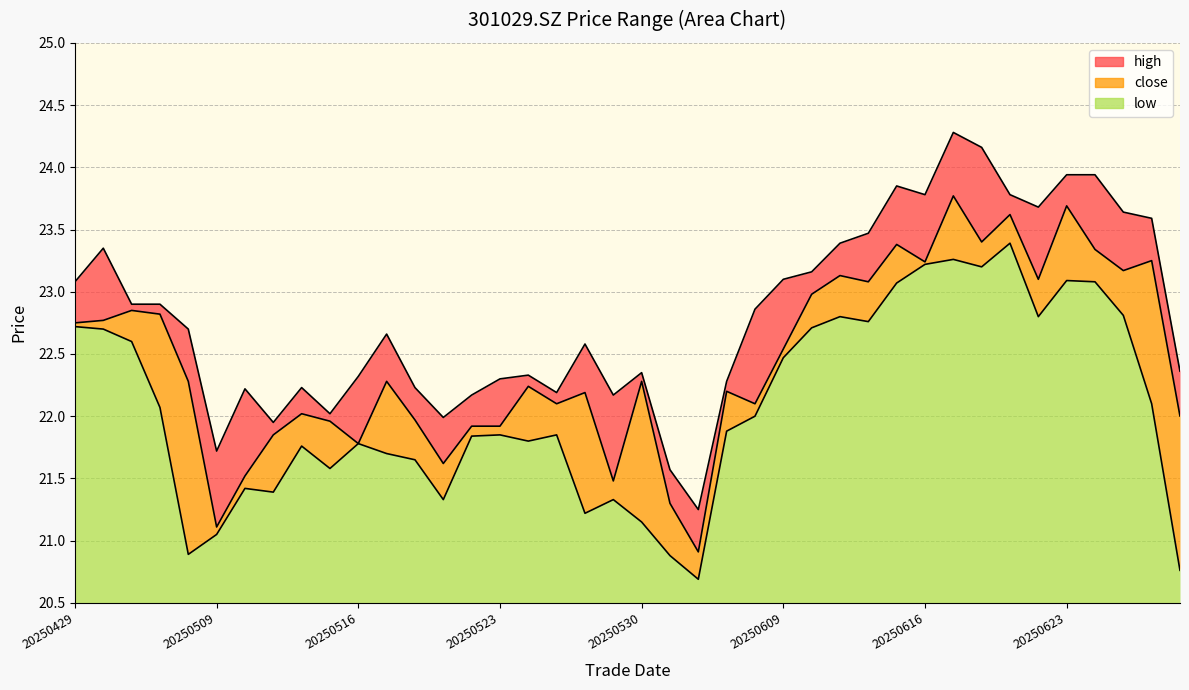

Reading left to right, transcribe all the data shown in this chart.

close: 20250429=22.8	20250430=22.8	20250506=22.9	20250507=22.8	20250508=22.3	20250509=21.1	20250512=21.5	20250513=21.9	20250514=22.0	20250515=22.0	20250516=21.8	20250519=22.3	20250520=22.0	20250521=21.6	20250522=21.9	20250523=21.9	20250526=22.2	20250527=22.1	20250528=22.2	20250529=21.5	20250530=22.3	20250603=21.3	20250604=20.9	20250605=22.2	20250606=22.1	20250609=22.5	20250610=23.0	20250611=23.1	20250612=23.1	20250613=23.4	20250616=23.2	20250617=23.8	20250618=23.4	20250619=23.6	20250620=23.1	20250623=23.7	20250624=23.3	20250625=23.2	20250626=23.2	20250627=22.0
high: 20250429=23.1	20250430=23.4	20250506=22.9	20250507=22.9	20250508=22.7	20250509=21.7	20250512=22.2	20250513=21.9	20250514=22.2	20250515=22.0	20250516=22.3	20250519=22.7	20250520=22.2	20250521=22.0	20250522=22.2	20250523=22.3	20250526=22.3	20250527=22.2	20250528=22.6	20250529=22.2	20250530=22.4	20250603=21.6	20250604=21.2	20250605=22.3	20250606=22.9	20250609=23.1	20250610=23.2	20250611=23.4	20250612=23.5	20250613=23.9	20250616=23.8	20250617=24.3	20250618=24.2	20250619=23.8	20250620=23.7	20250623=23.9	20250624=23.9	20250625=23.6	20250626=23.6	20250627=22.4
low: 20250429=22.7	20250430=22.7	20250506=22.6	20250507=22.1	20250508=20.9	20250509=21.1	20250512=21.4	20250513=21.4	20250514=21.8	20250515=21.6	20250516=21.8	20250519=21.7	20250520=21.6	20250521=21.3	20250522=21.8	20250523=21.9	20250526=21.8	20250527=21.9	20250528=21.2	20250529=21.3	20250530=21.1	20250603=20.9	20250604=20.7	20250605=21.9	20250606=22.0	20250609=22.5	20250610=22.7	20250611=22.8	20250612=22.8	20250613=23.1	20250616=23.2	20250617=23.3	20250618=23.2	20250619=23.4	20250620=22.8	20250623=23.1	20250624=23.1	20250625=22.8	20250626=22.1	20250627=20.8